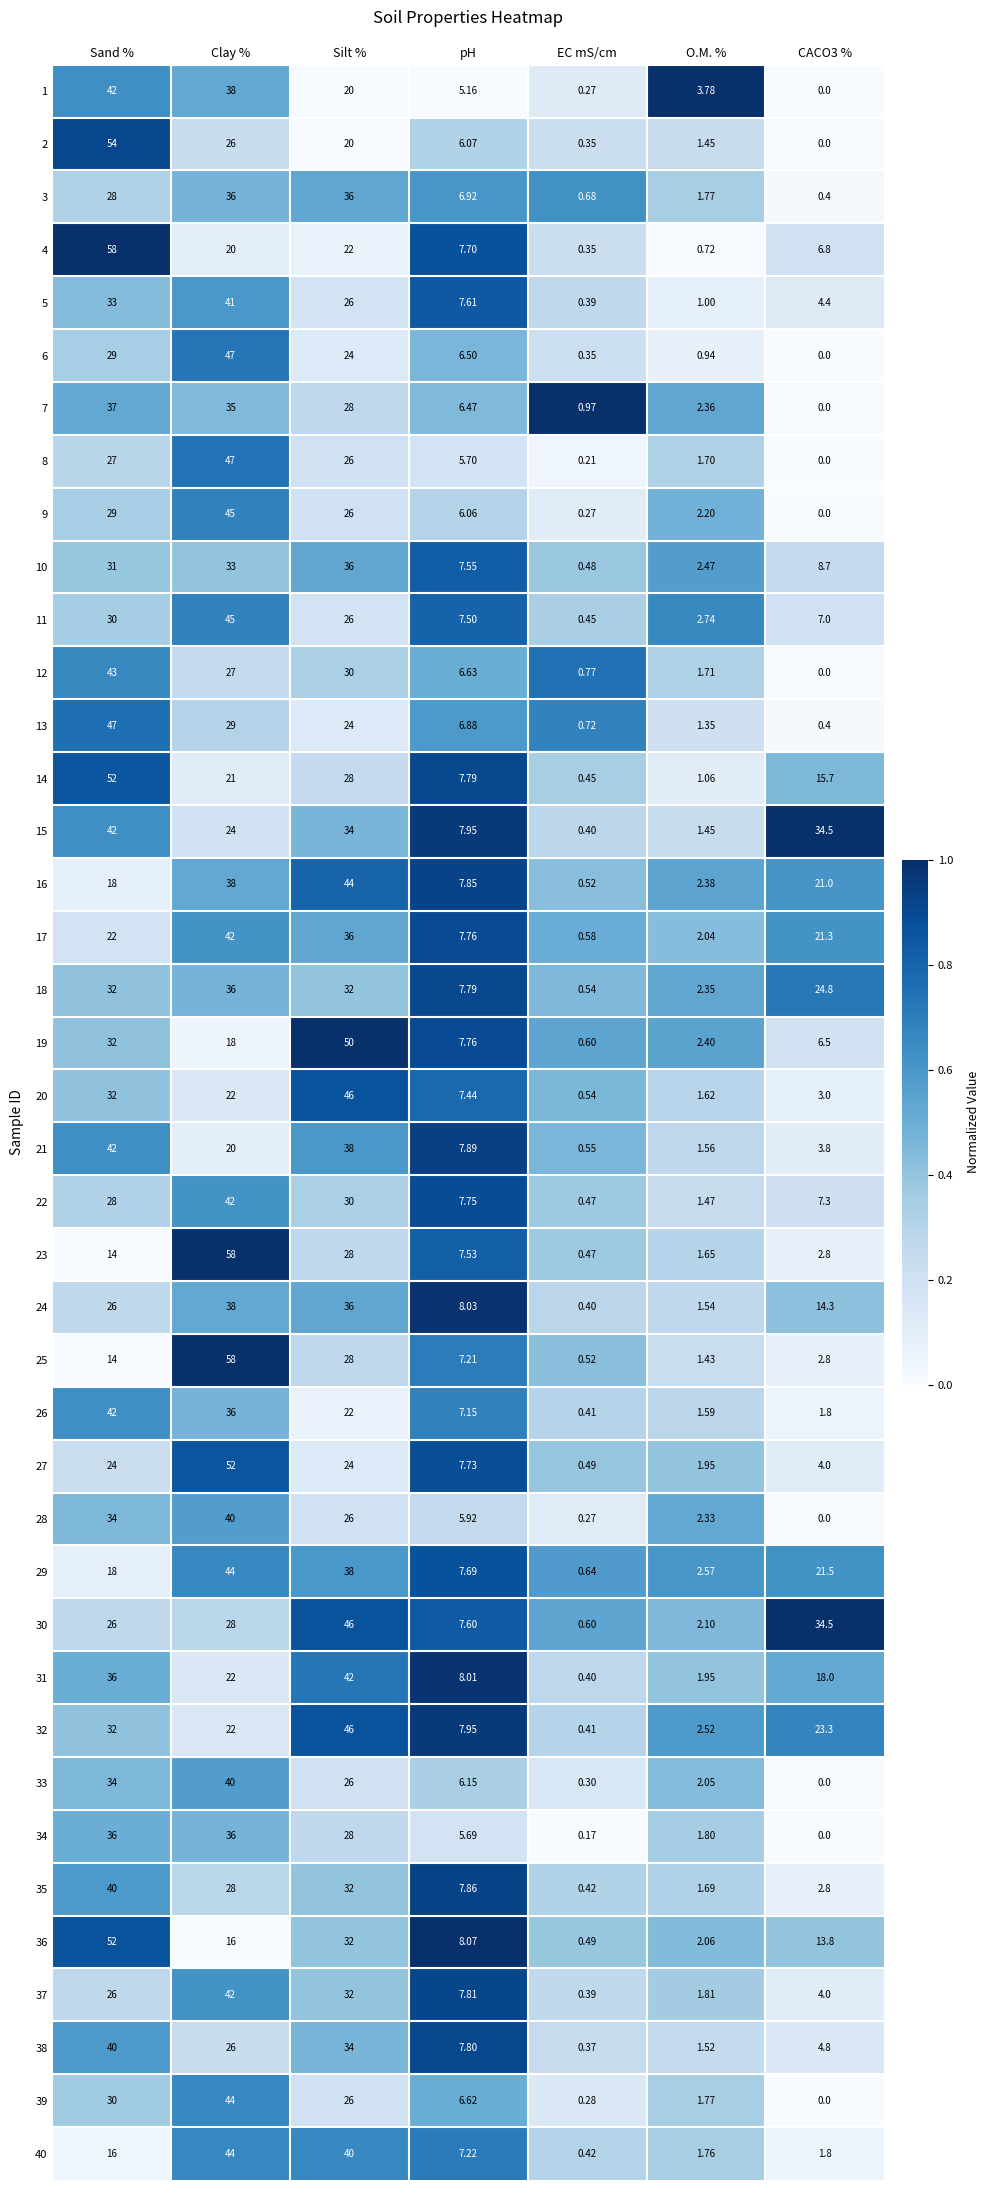

How many categories are shown in the chart?

7